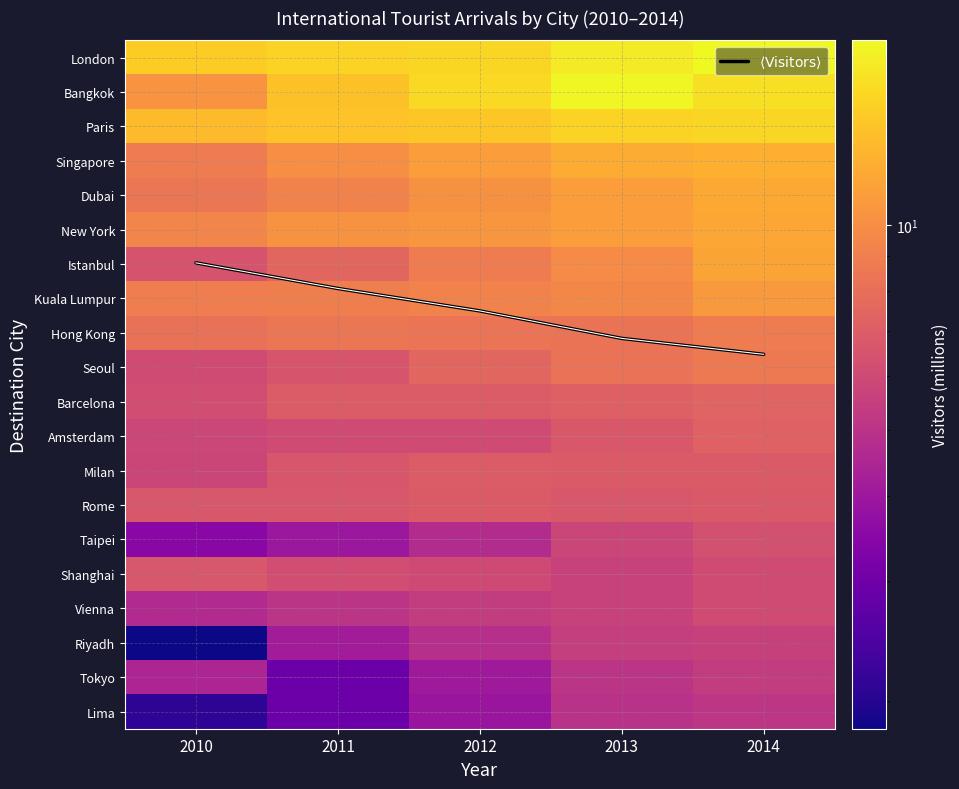

What is the total value across all series at 2010?

148.3